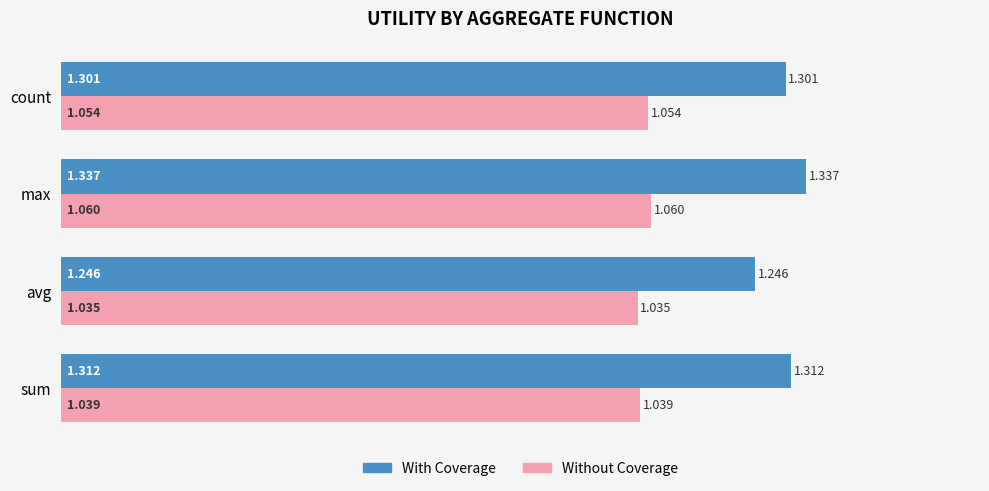

Which series has the largest total across all categories?

With Coverage